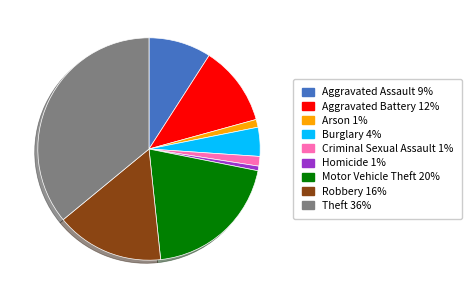

Is Motor Vehicle Theft the majority of the pie?

No